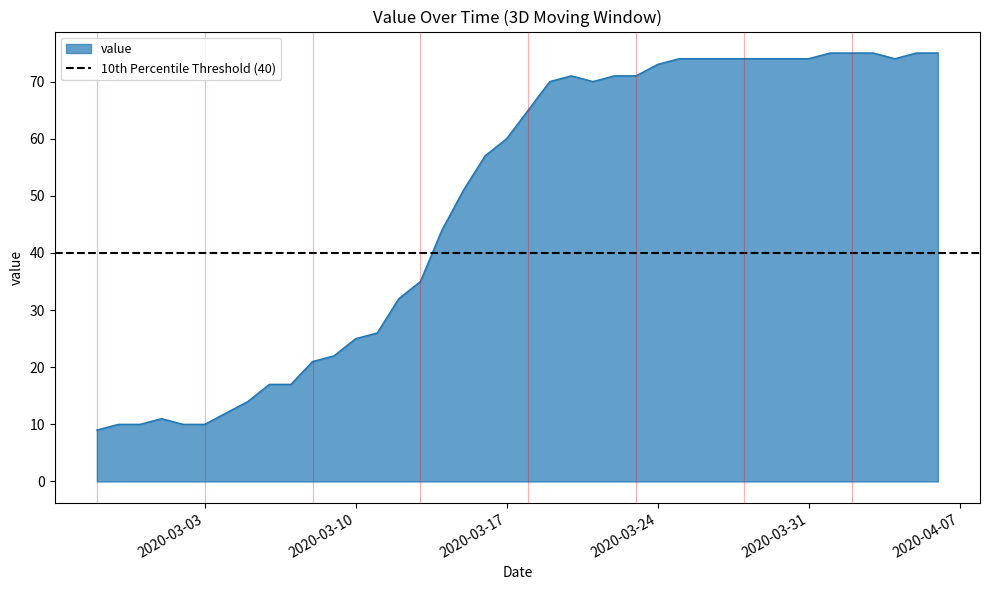

The chart shows a value of 8 at 2020-03-07. True or false?

False